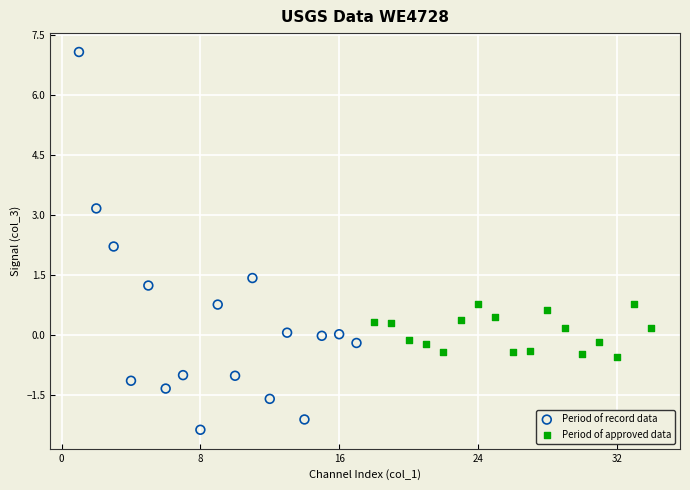

Which series contains the highest Y value?

Period of record data